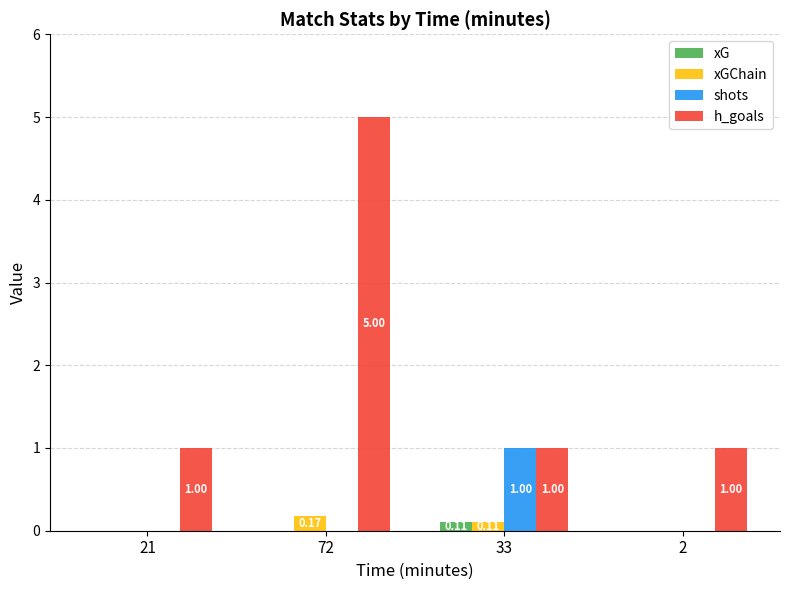

What are all the series names shown in the legend?

xG, xGChain, shots, h_goals